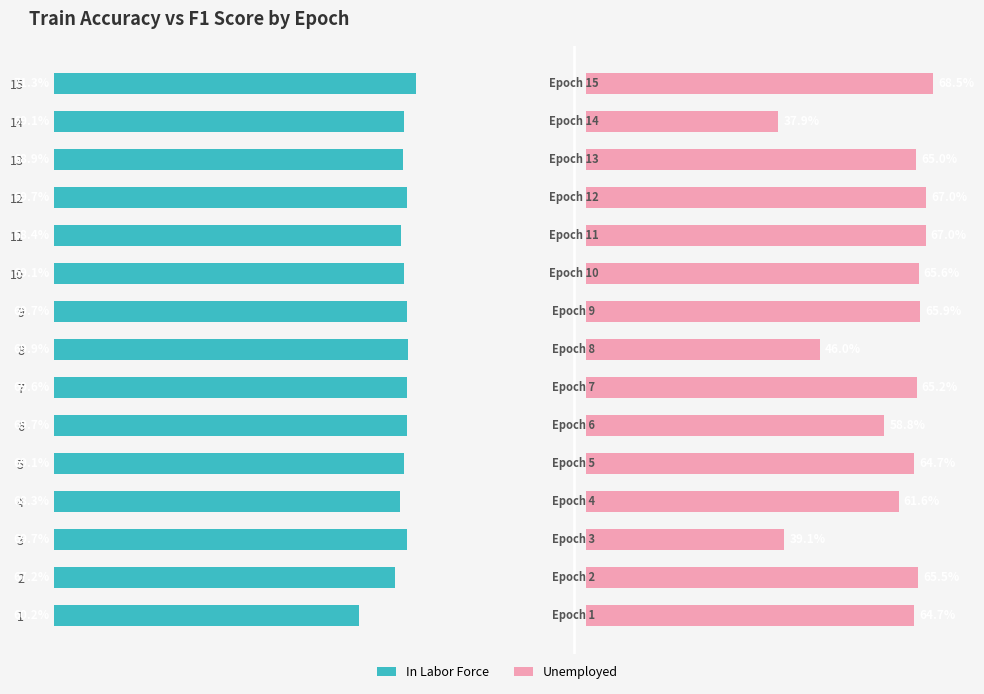

What is the sum of all In Labor Force values?

10.3